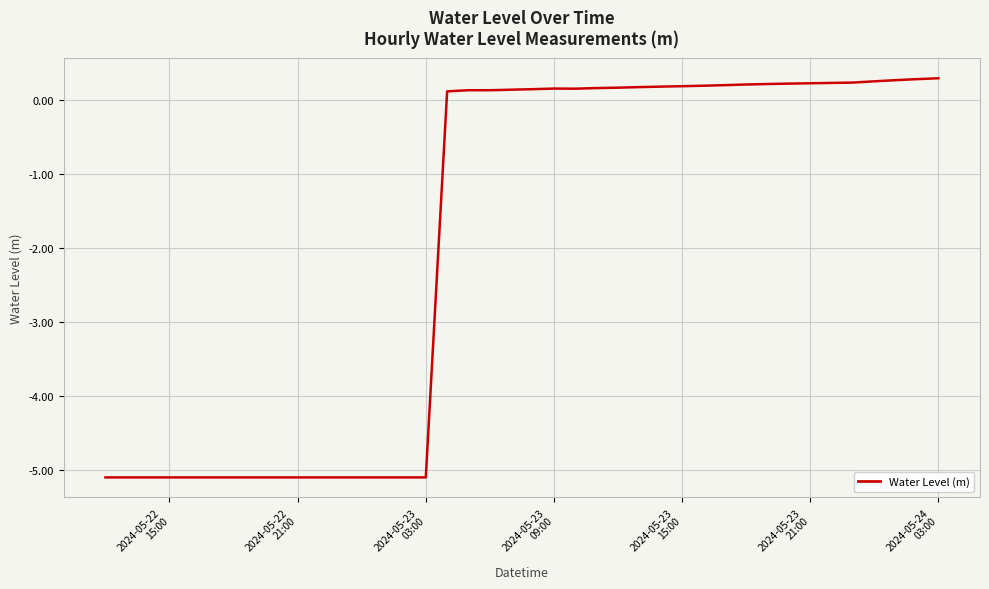

What is the smallest value displayed?

-5.1